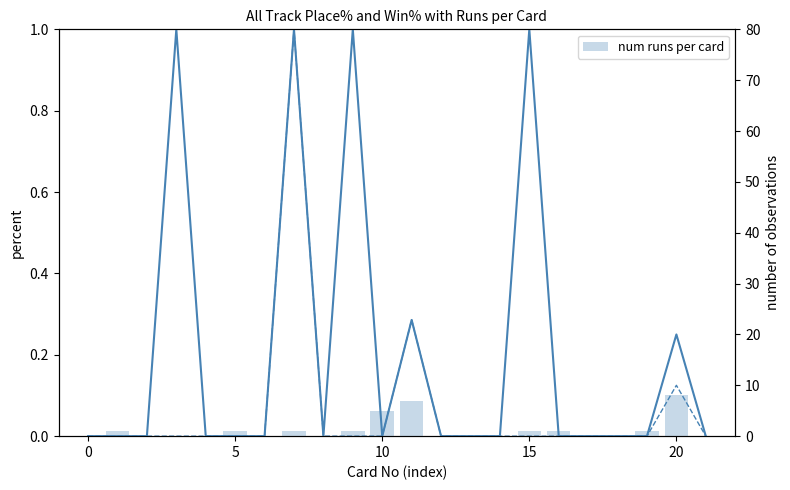

How many data points in All Track Place% are above 0?

6